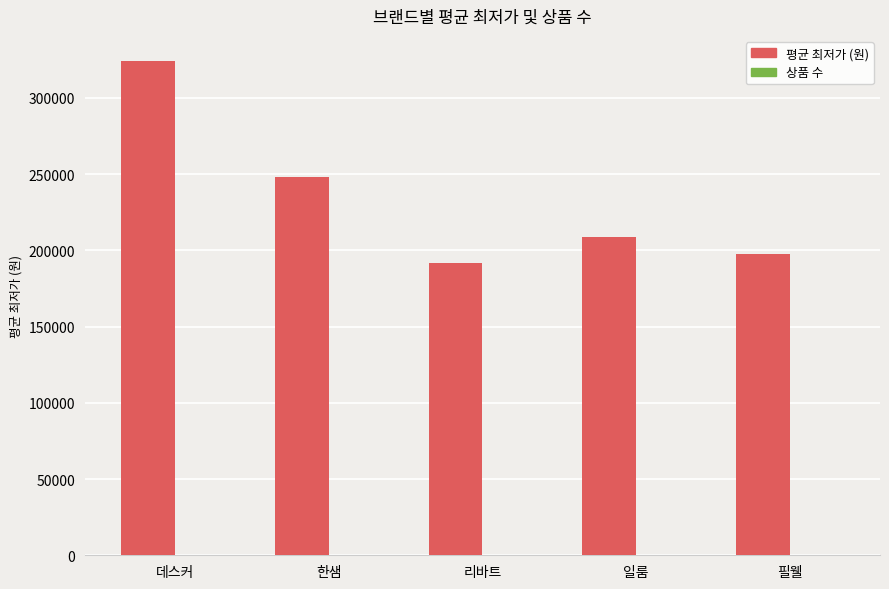

Which series changed the most between 한샘 and 리바트?

평균 최저가 (원)